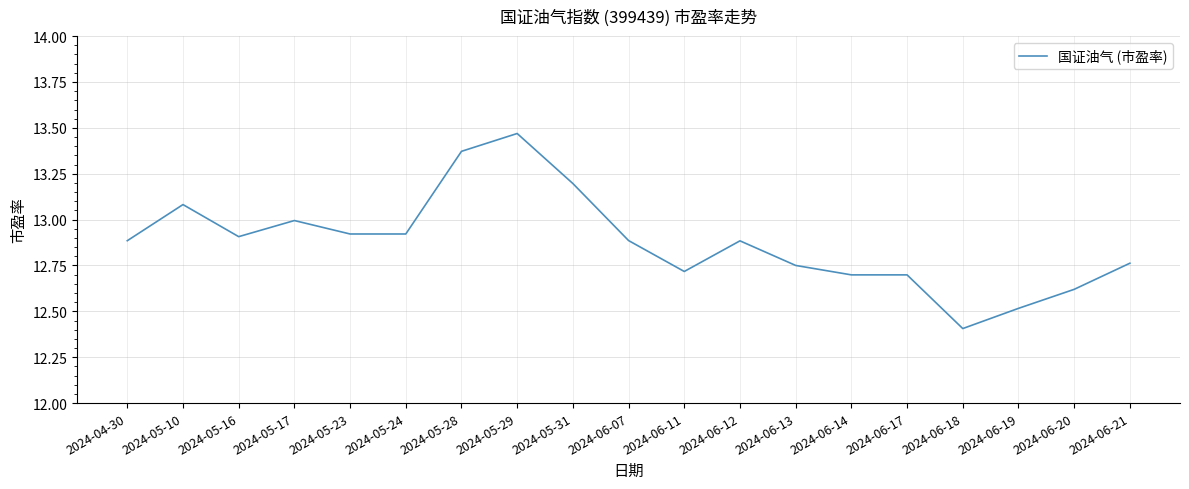

What is the smallest value displayed?

12.4